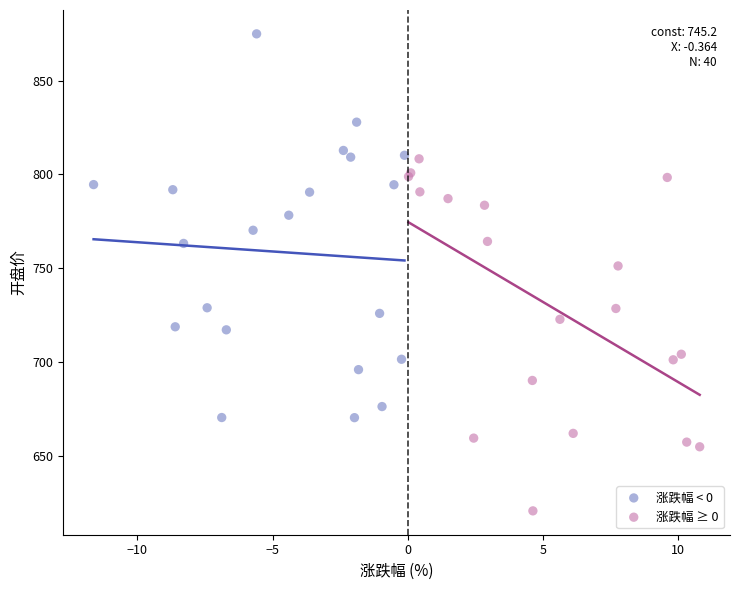

Which series has the widest spread of Y values?

涨跌幅 < 0